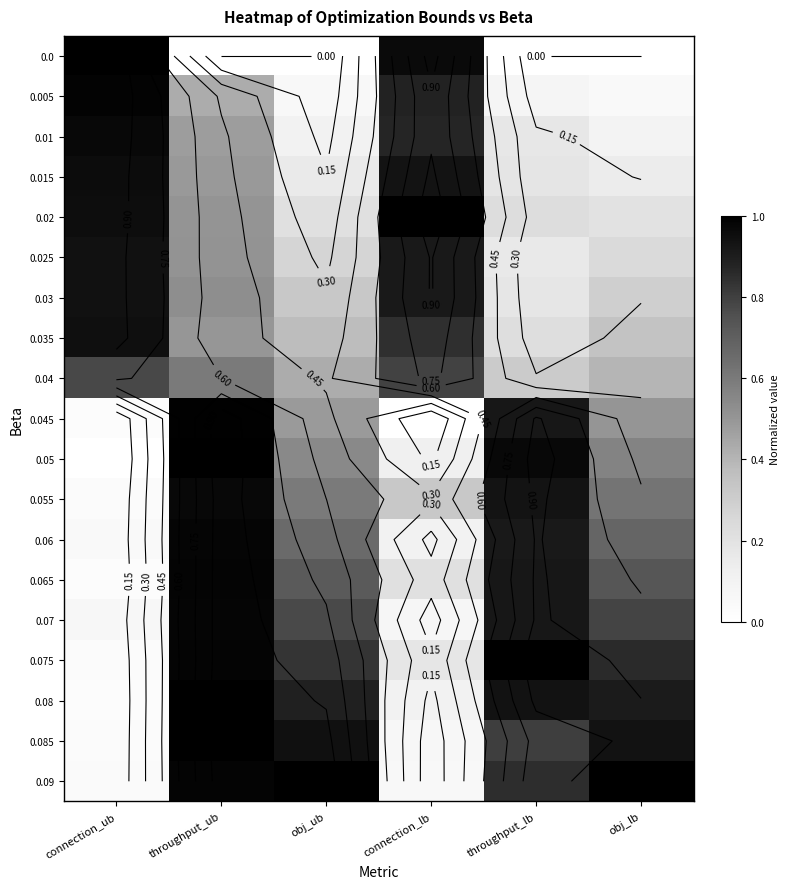

What is the total value across all series at throughput_ub?

13.9